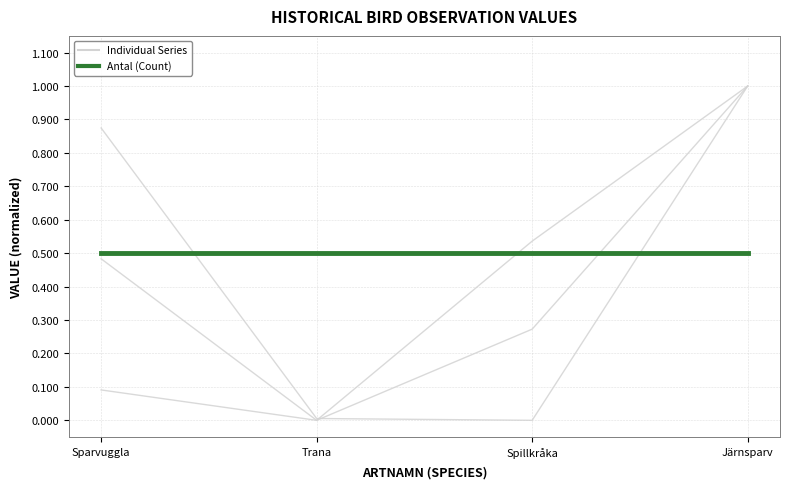

Is this an area chart (filled region under the line)?

No